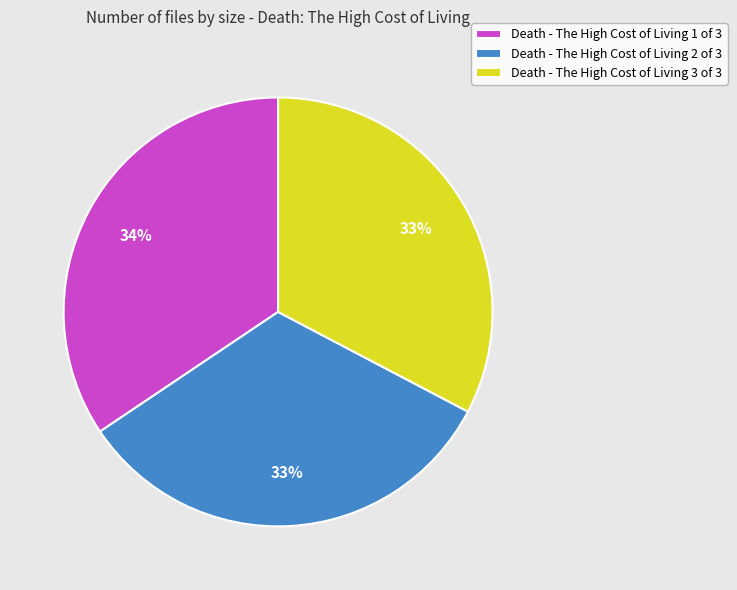

To the nearest percent, what is the combined percentage of Death - The High Cost of Living 1 of 3 and Death - The High Cost of Living 3 of 3?

67%